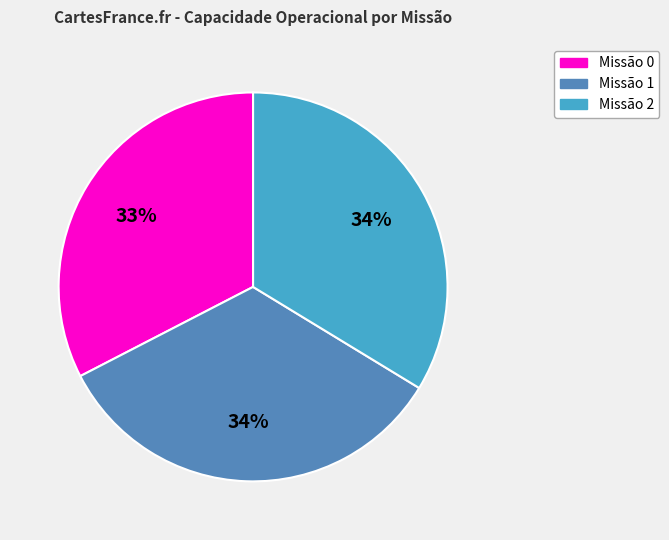

Count the number of slices in the pie.

3